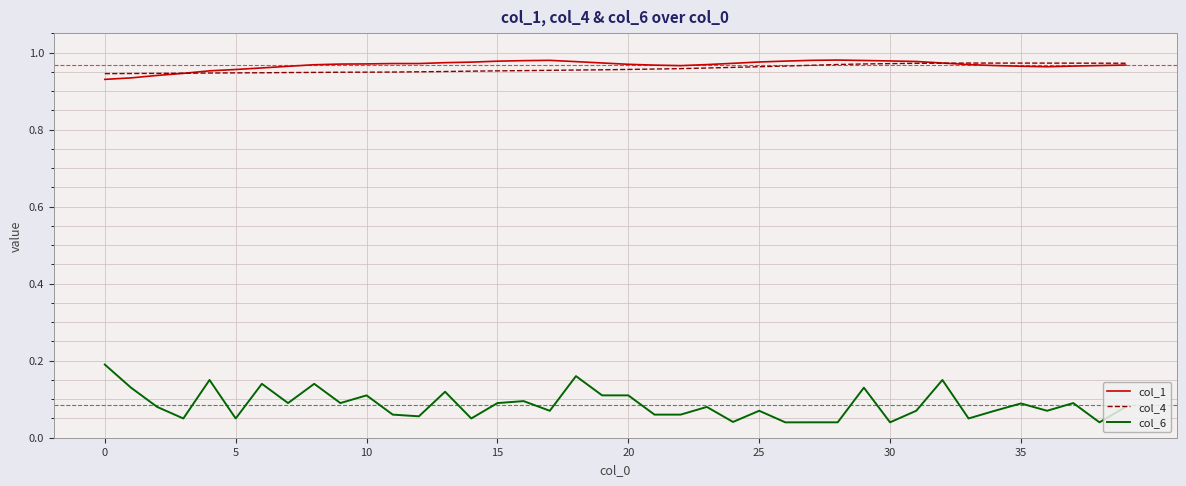

Which series has the largest range (max minus min)?

col_6